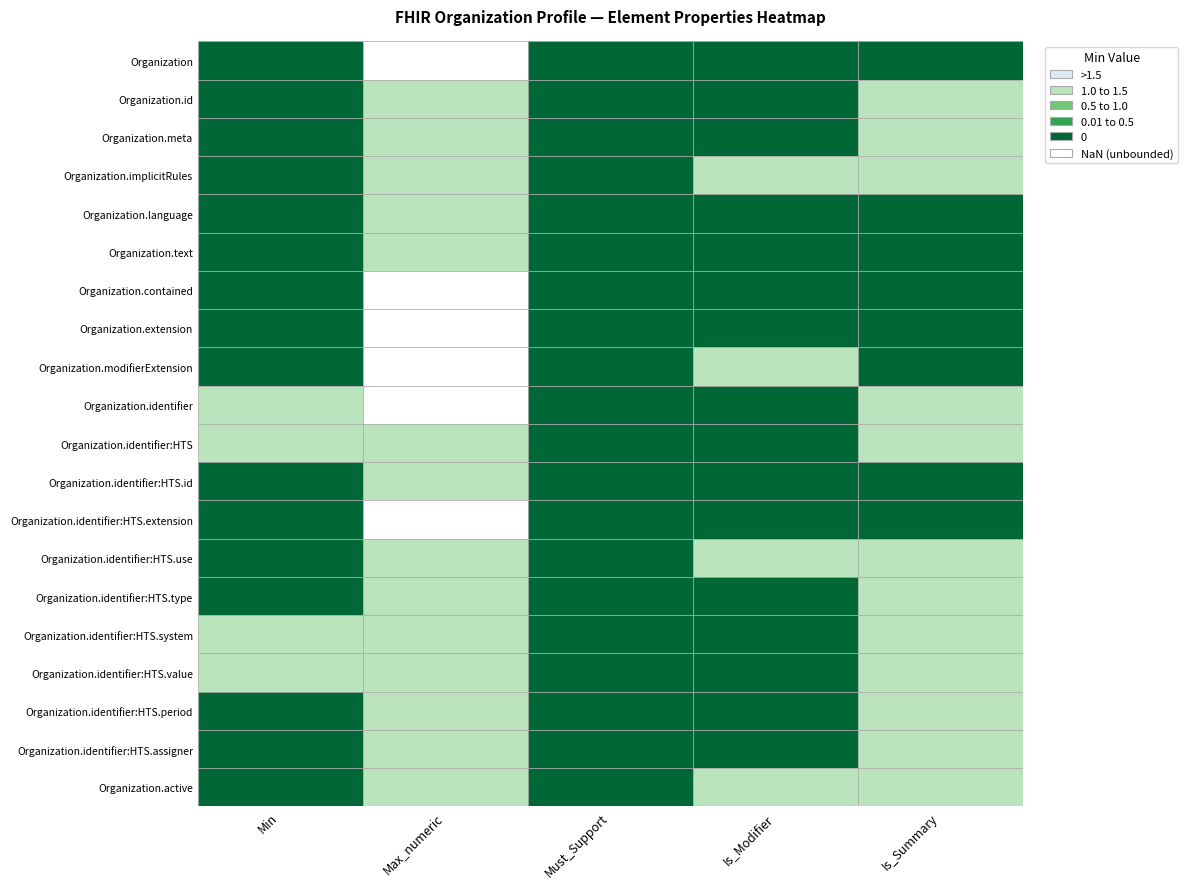

Reading left to right, transcribe all the data shown in this chart.

Organization: Organization=0	Organization.id=999	Organization.meta=0	Organization.implicitRules=0	Organization.language=0
Organization.id: Organization=0	Organization.id=1	Organization.meta=0	Organization.implicitRules=0	Organization.language=1
Organization.meta: Organization=0	Organization.id=1	Organization.meta=0	Organization.implicitRules=0	Organization.language=1
Organization.implicitRules: Organization=0	Organization.id=1	Organization.meta=0	Organization.implicitRules=1	Organization.language=1
Organization.language: Organization=0	Organization.id=1	Organization.meta=0	Organization.implicitRules=0	Organization.language=0
Organization.text: Organization=0	Organization.id=1	Organization.meta=0	Organization.implicitRules=0	Organization.language=0
Organization.contained: Organization=0	Organization.id=999	Organization.meta=0	Organization.implicitRules=0	Organization.language=0
Organization.extension: Organization=0	Organization.id=999	Organization.meta=0	Organization.implicitRules=0	Organization.language=0
Organization.modifierExtension: Organization=0	Organization.id=999	Organization.meta=0	Organization.implicitRules=1	Organization.language=0
Organization.identifier: Organization=1	Organization.id=999	Organization.meta=0	Organization.implicitRules=0	Organization.language=1
Organization.identifier:HTS: Organization=1	Organization.id=1	Organization.meta=0	Organization.implicitRules=0	Organization.language=1
Organization.identifier:HTS.id: Organization=0	Organization.id=1	Organization.meta=0	Organization.implicitRules=0	Organization.language=0
Organization.identifier:HTS.extension: Organization=0	Organization.id=999	Organization.meta=0	Organization.implicitRules=0	Organization.language=0
Organization.identifier:HTS.use: Organization=0	Organization.id=1	Organization.meta=0	Organization.implicitRules=1	Organization.language=1
Organization.identifier:HTS.type: Organization=0	Organization.id=1	Organization.meta=0	Organization.implicitRules=0	Organization.language=1
Organization.identifier:HTS.system: Organization=1	Organization.id=1	Organization.meta=0	Organization.implicitRules=0	Organization.language=1
Organization.identifier:HTS.value: Organization=1	Organization.id=1	Organization.meta=0	Organization.implicitRules=0	Organization.language=1
Organization.identifier:HTS.period: Organization=0	Organization.id=1	Organization.meta=0	Organization.implicitRules=0	Organization.language=1
Organization.identifier:HTS.assigner: Organization=0	Organization.id=1	Organization.meta=0	Organization.implicitRules=0	Organization.language=1
Organization.active: Organization=0	Organization.id=1	Organization.meta=0	Organization.implicitRules=1	Organization.language=1